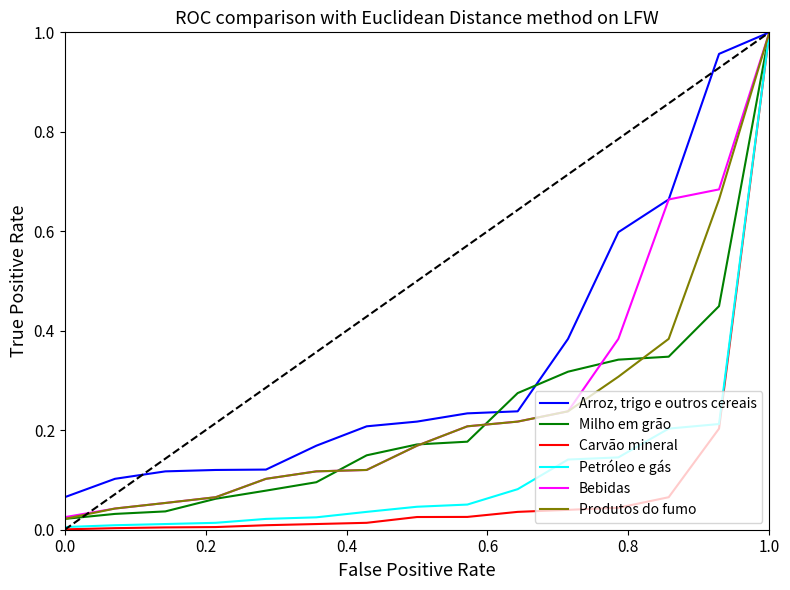

Which series has the widest spread of values?

Carvão mineral